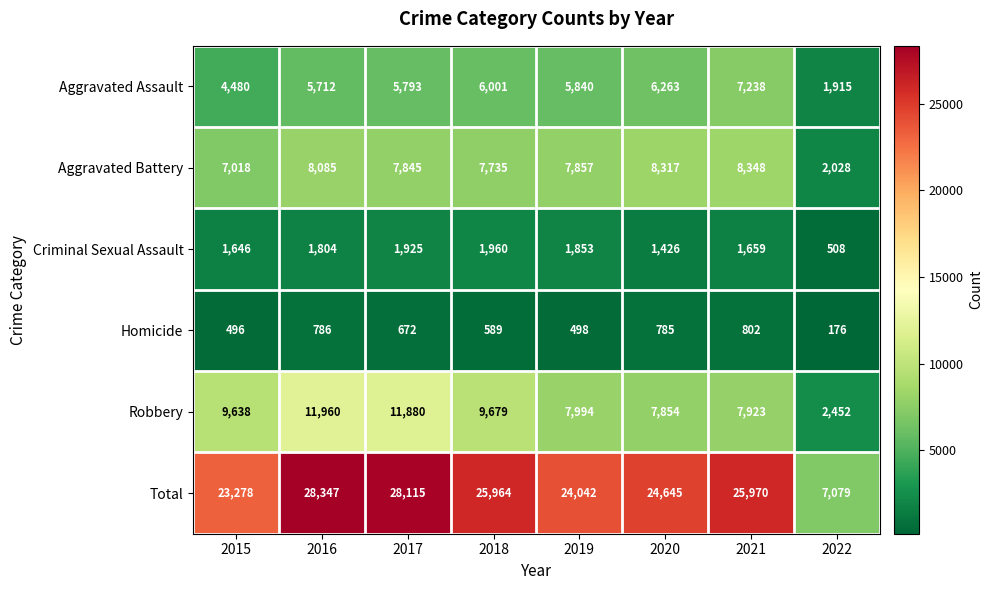

Which category has the lowest value in the Homicide series?

2022